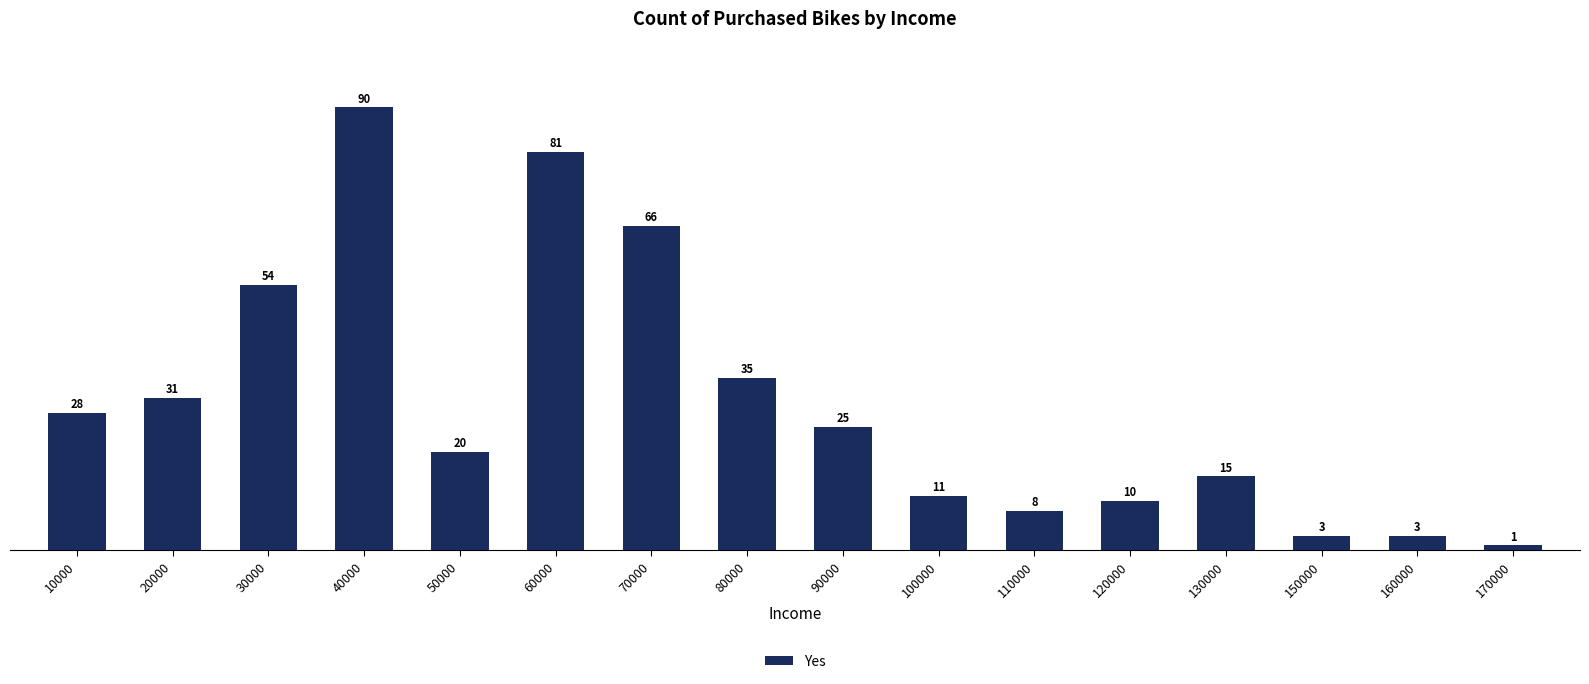

At which category does the chart reach its minimum across all series?

170000